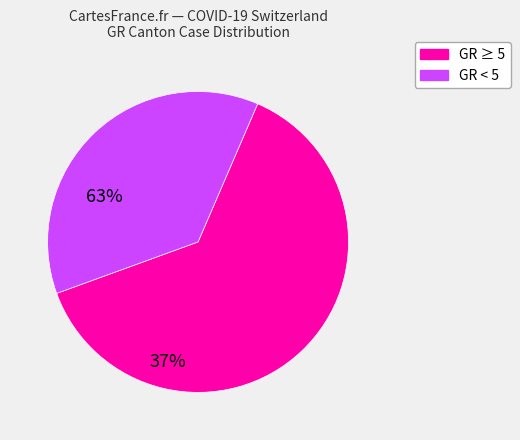

Is there a majority slice in this chart?

Yes